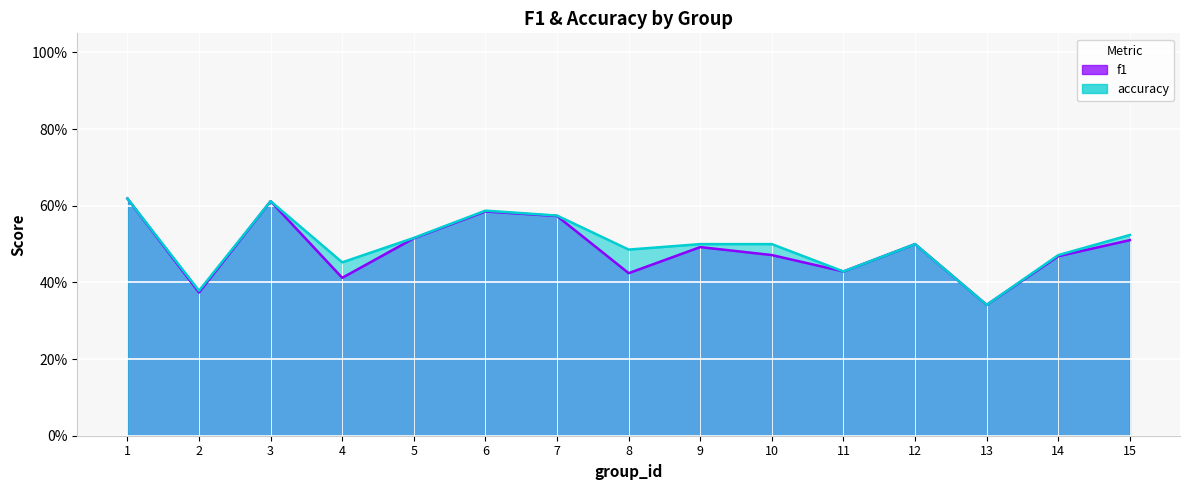

Which has a higher value, 5 or 14?

5